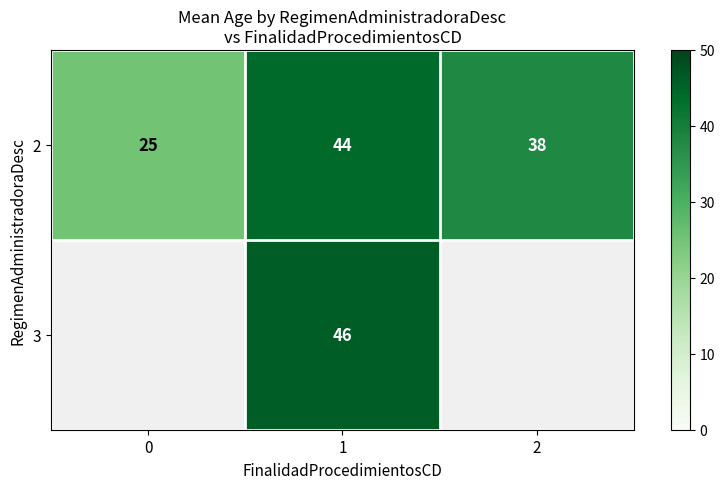

What is the maximum value shown in the chart?

46.0